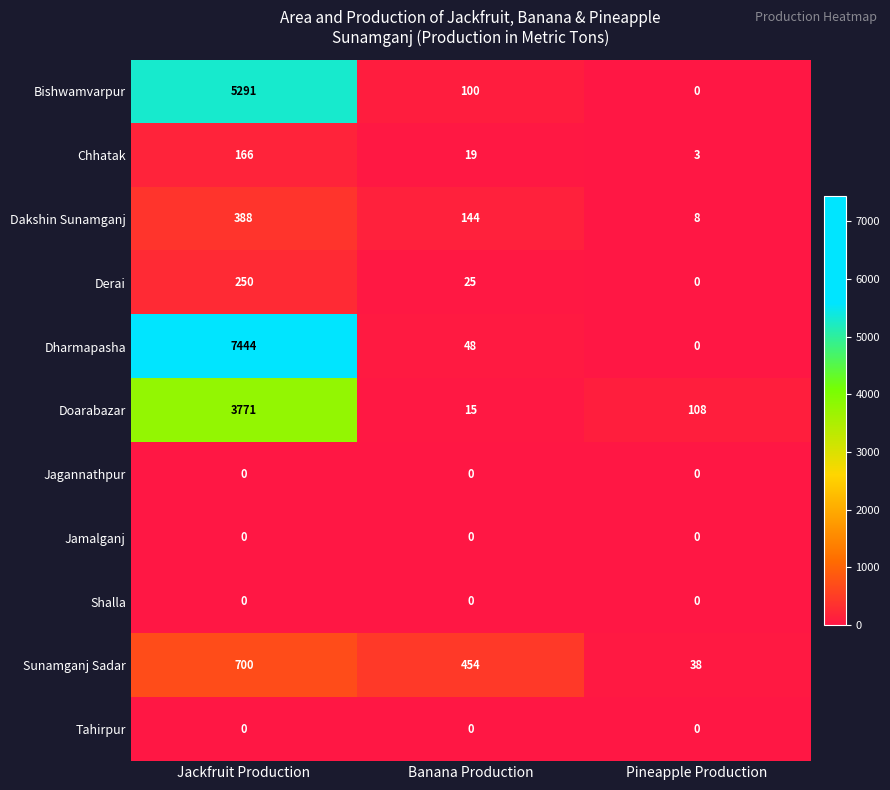

Which series has the largest range (max minus min)?

Dharmapasha